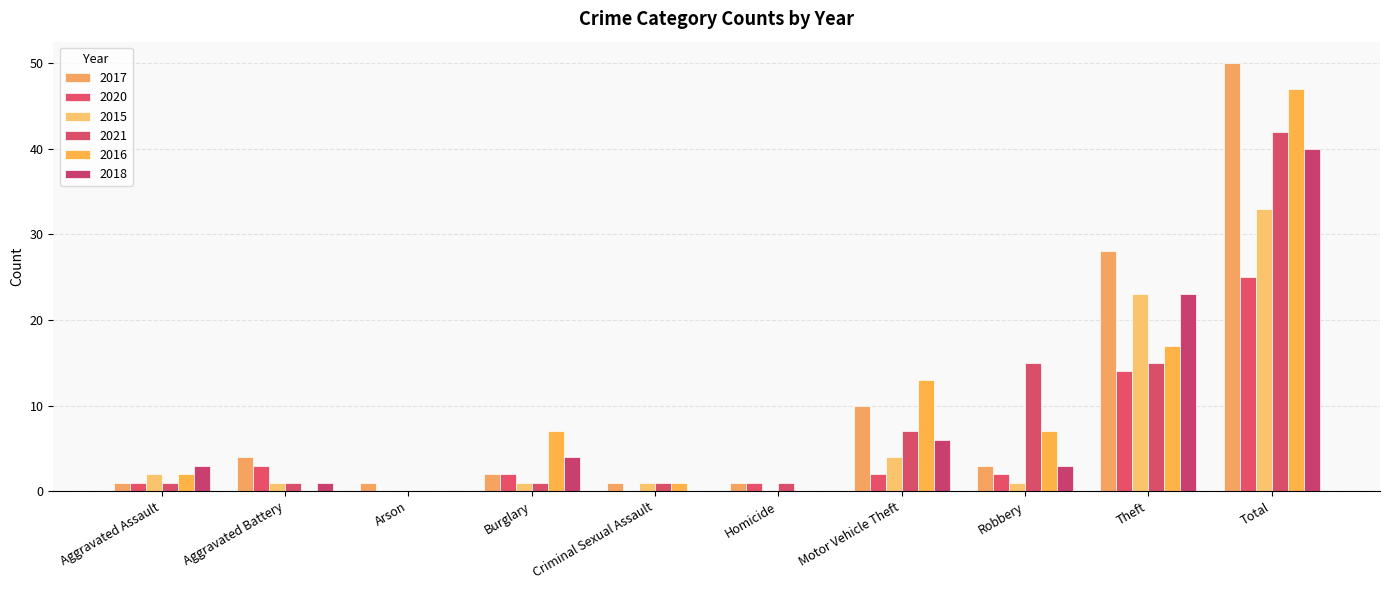

What is the average value of the 2021 series?

8